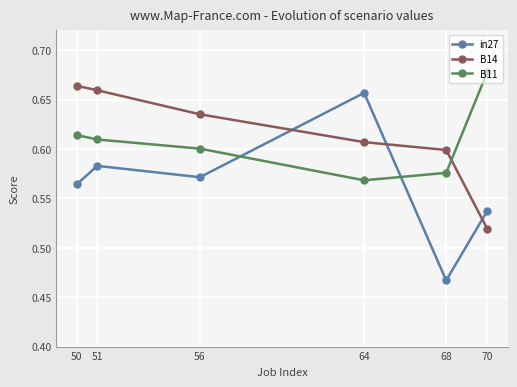

True or false: B14 has more than 1 interior local peaks.

False